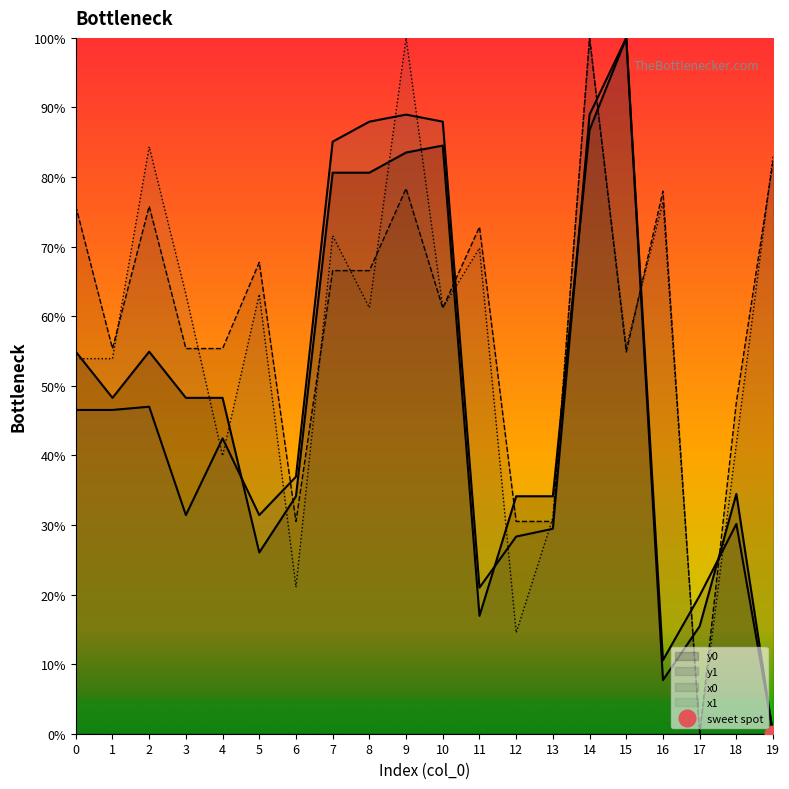

The value of y0 at 4 is 13.2. True or false?

False